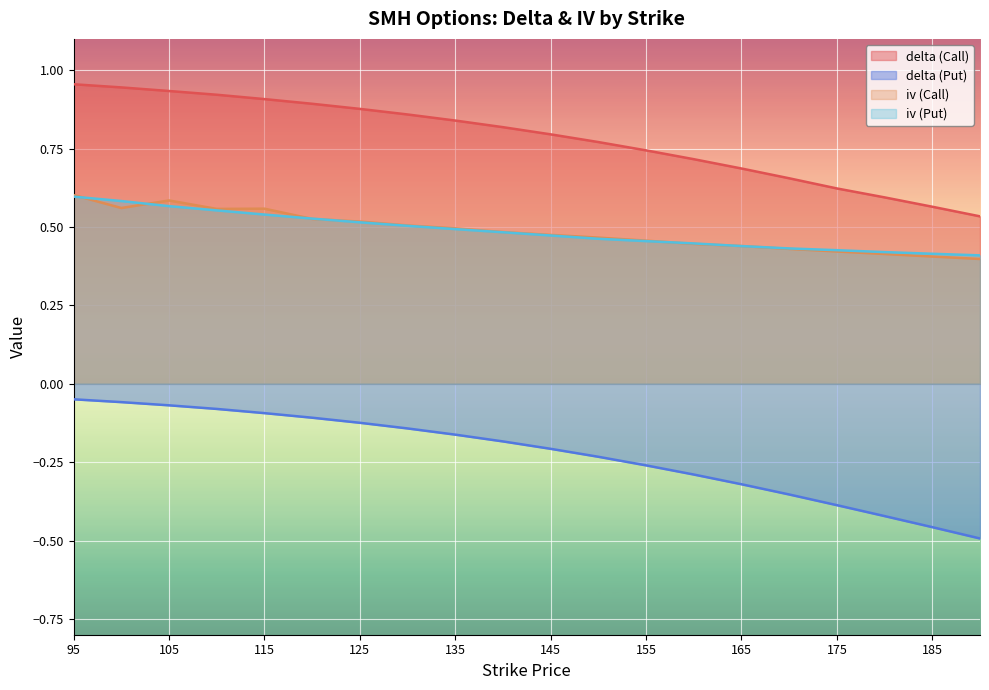

True or false: delta (Call) has a value of 0.9 at 120.

True